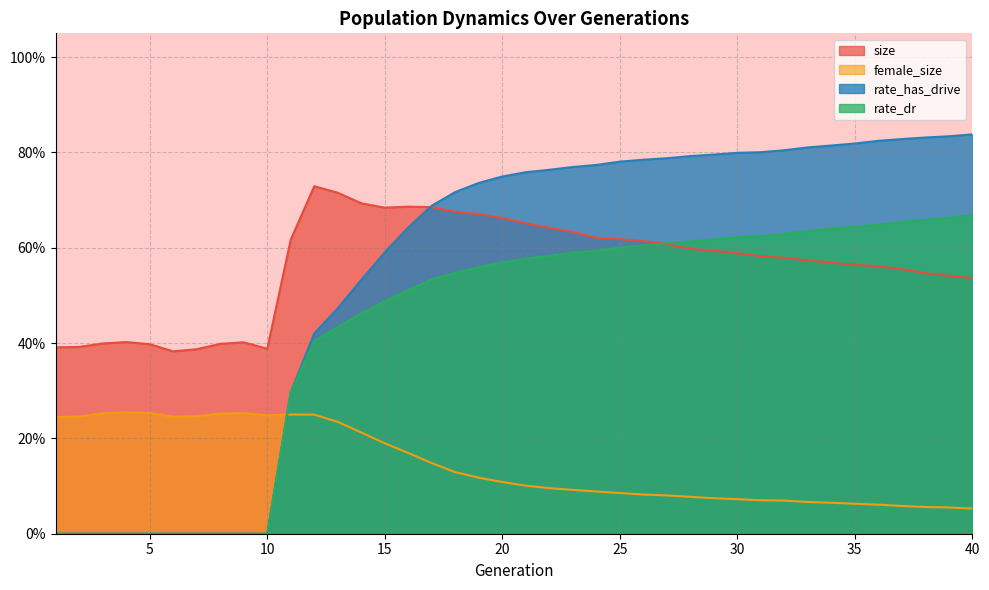

What value does the rate_dr series have at 16?

0.5